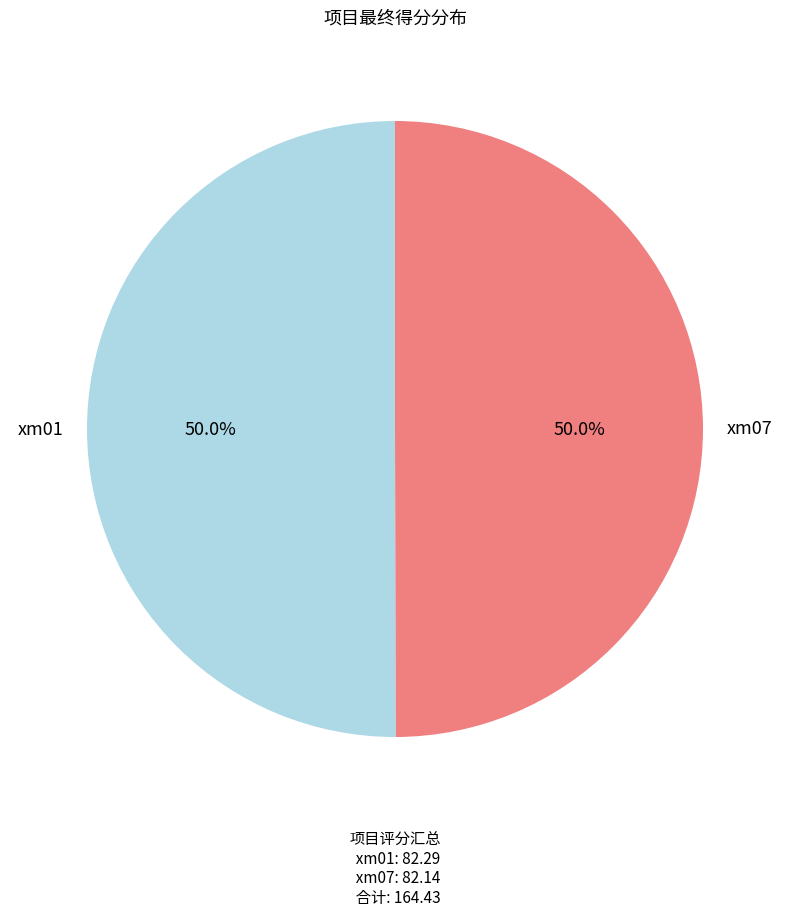

What is the ratio of the value at xm01 to the value at xm07?

1.0